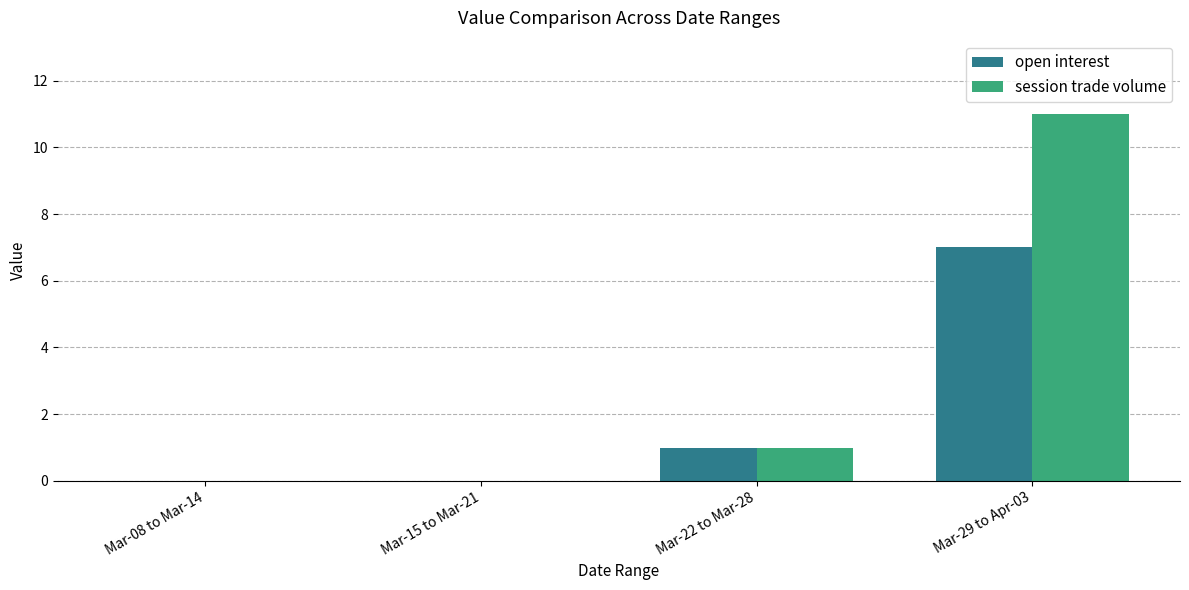

What is the sum of the open interest values at Mar-29 to Apr-03 and Mar-22 to Mar-28?

8